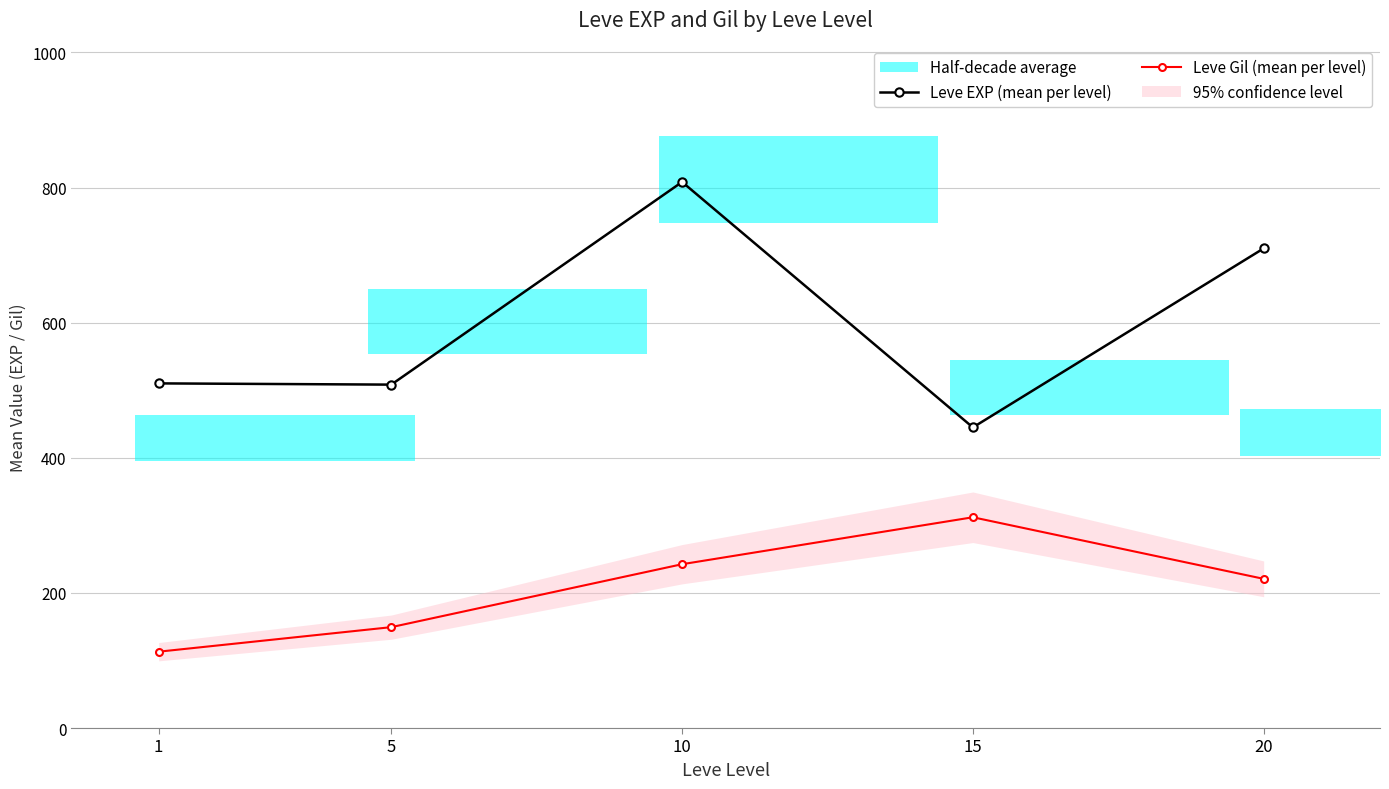

Rank the categories by Leve EXP (mean per level) value from highest to lowest.

10, 20, 1, 5, 15